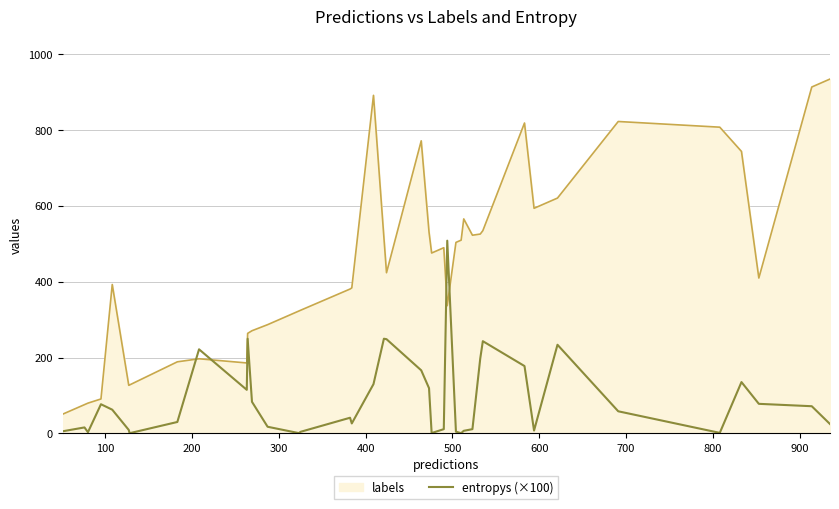

Which series has the largest range (max minus min)?

labels